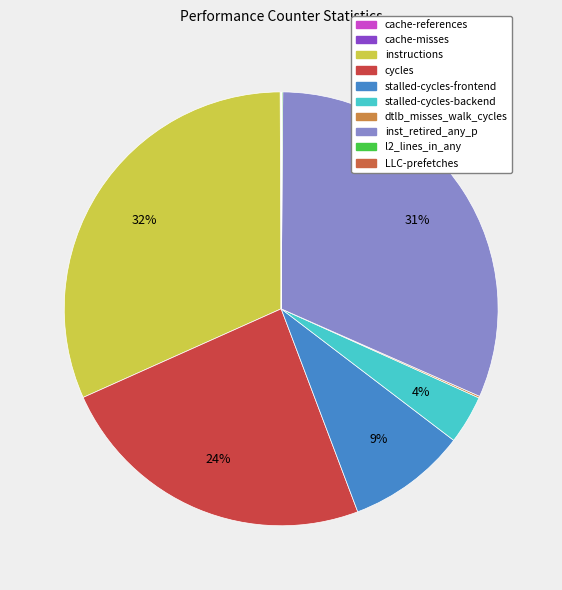

Which has a higher value, LLC-prefetches or instructions?

instructions